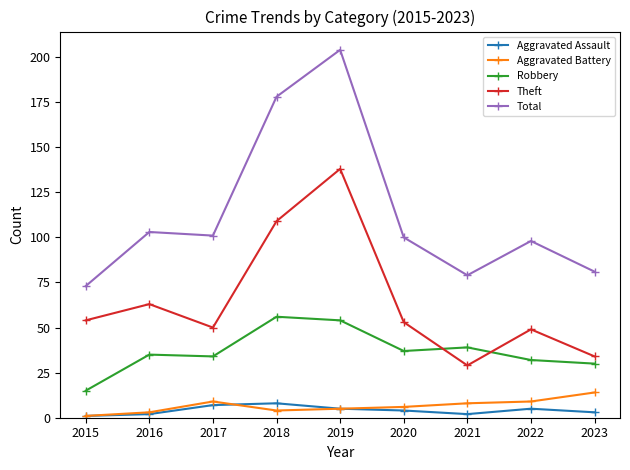

What is the sum of the Aggravated Assault values at 2015 and 2018?

9